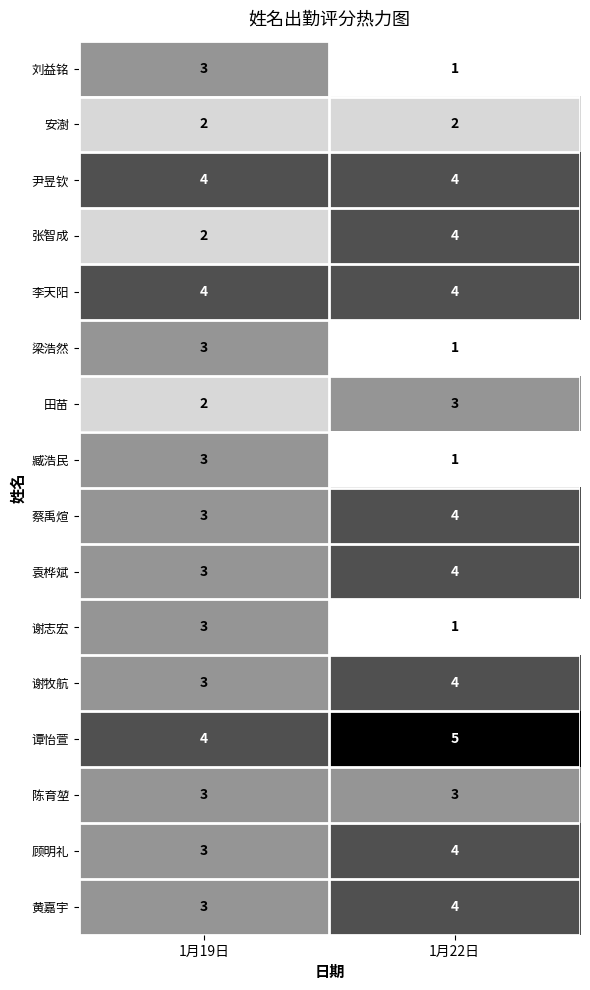

Is it true that 李天阳 equals 4 at 1月19日?

True